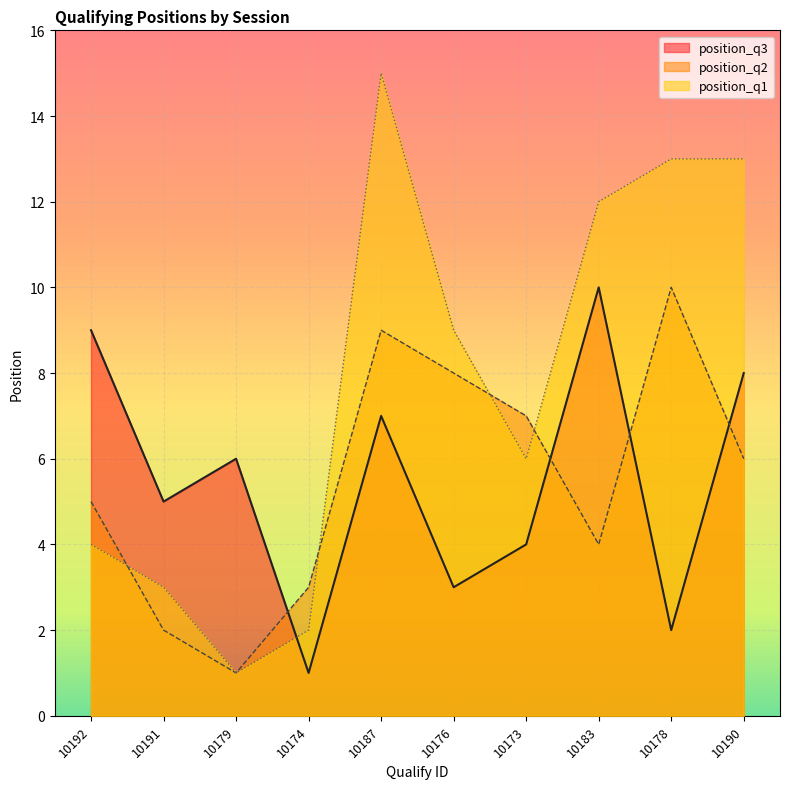

Reading left to right, what are all the values shown in this chart?

position_q1: 10192=4	10191=3	10179=1	10174=2	10187=15	10176=9	10173=6	10183=12	10178=13	10190=13
position_q2: 10192=5	10191=2	10179=1	10174=3	10187=9	10176=8	10173=7	10183=4	10178=10	10190=6
position_q3: 10192=9	10191=5	10179=6	10174=1	10187=7	10176=3	10173=4	10183=10	10178=2	10190=8